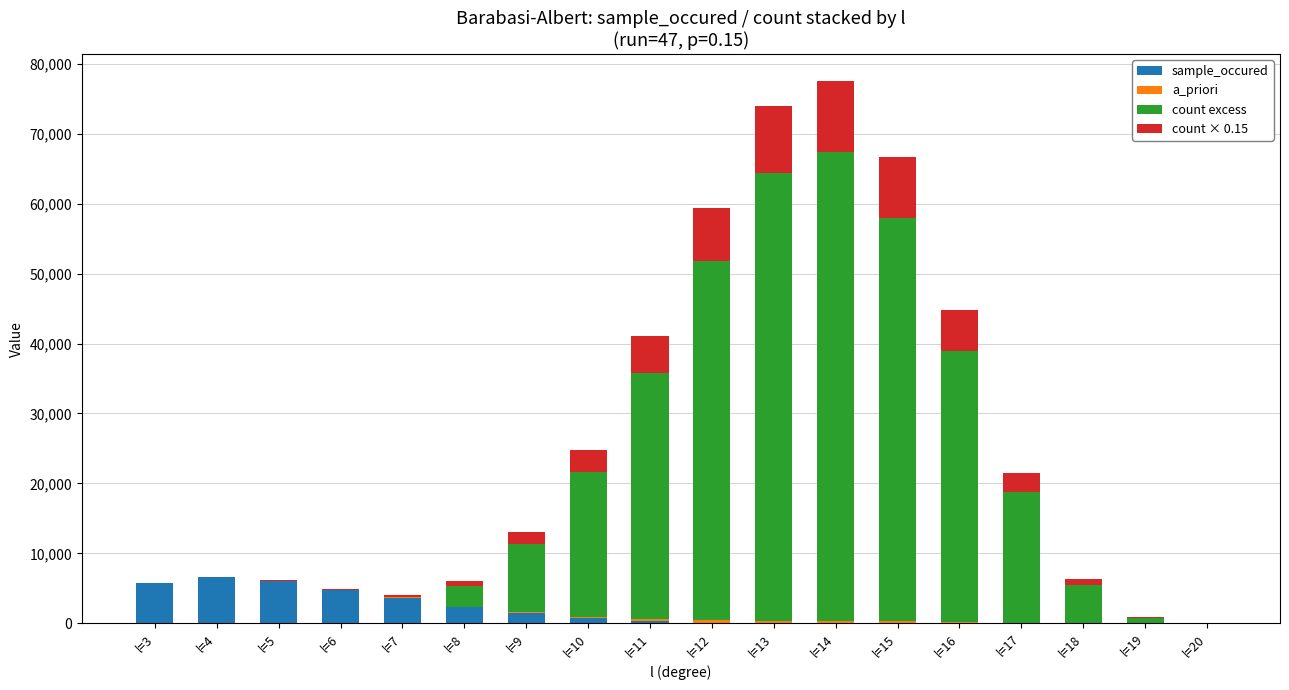

What is the maximum value for sample_occured?

6576.0